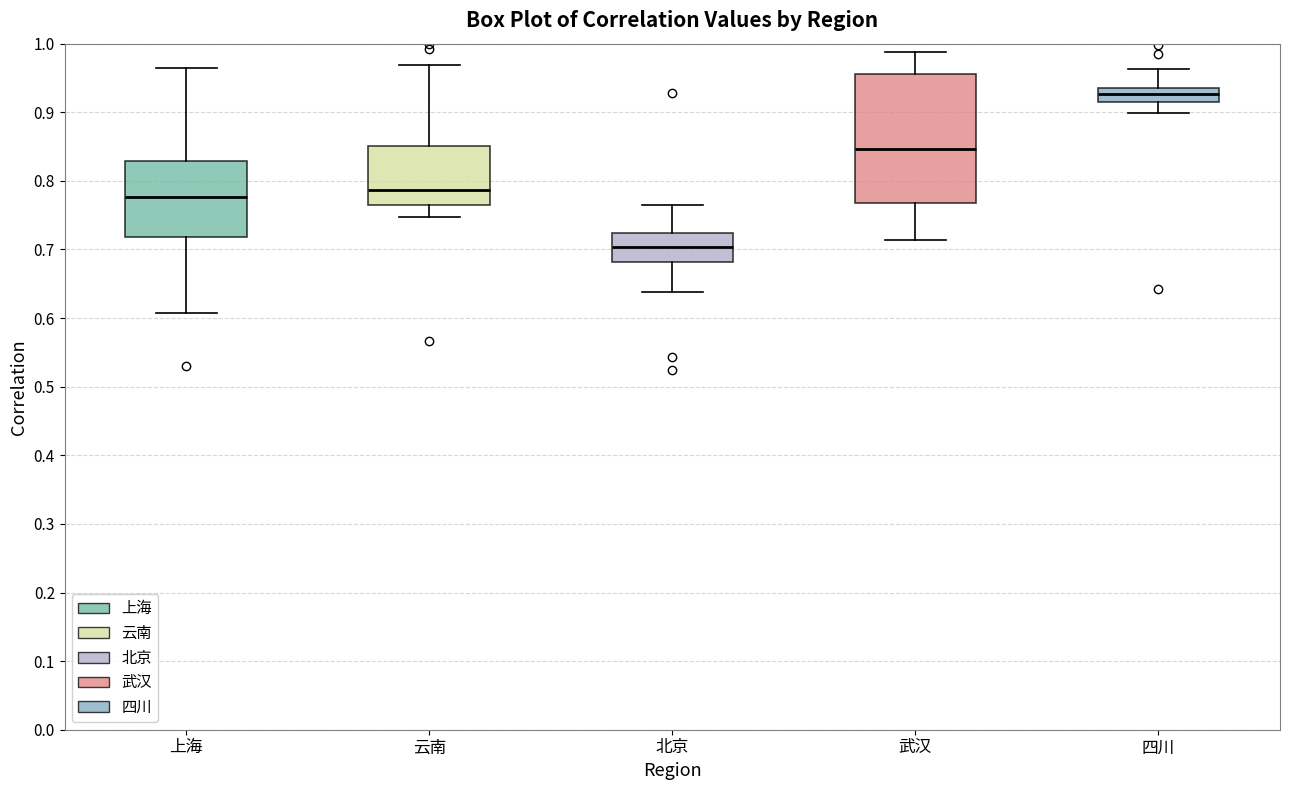

Reading left to right, transcribe this box plot: for each box, give where its median line is, the range the box spans, and where its two whiskers end, as read against the y-axis. The values are not printed on the chart, so give them approximately, as read against the axis.

上海: median 0.78, box 0.72 to 0.83, whiskers 0.61 to 0.96
云南: median 0.79, box 0.77 to 0.85, whiskers 0.75 to 0.97
北京: median 0.70, box 0.68 to 0.72, whiskers 0.64 to 0.76
武汉: median 0.85, box 0.77 to 0.96, whiskers 0.71 to 0.99
四川: median 0.93, box 0.91 to 0.94, whiskers 0.90 to 0.96